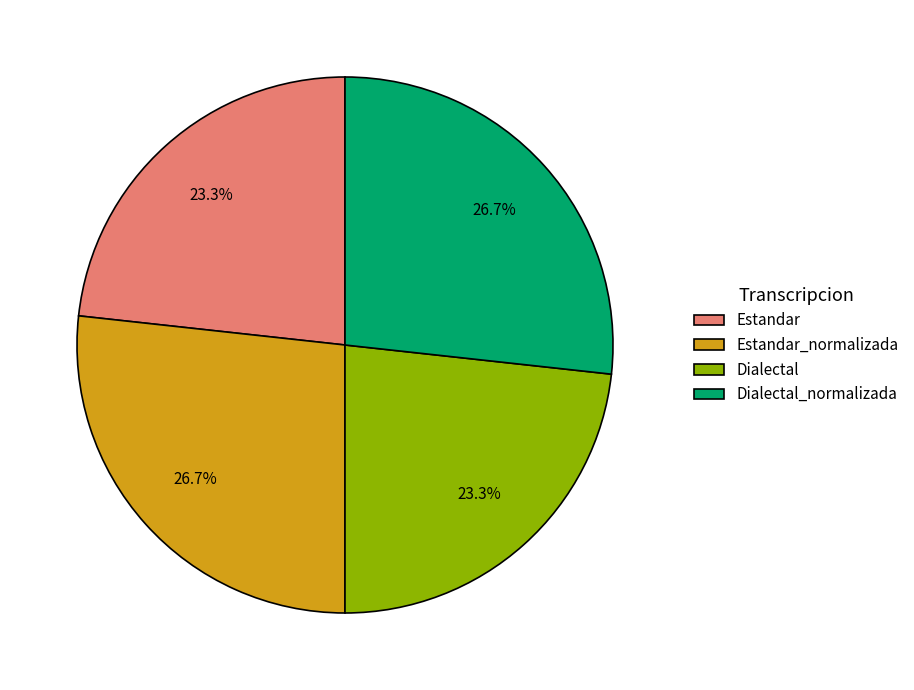

Between Dialectal_normalizada and Estandar, which is larger?

Dialectal_normalizada